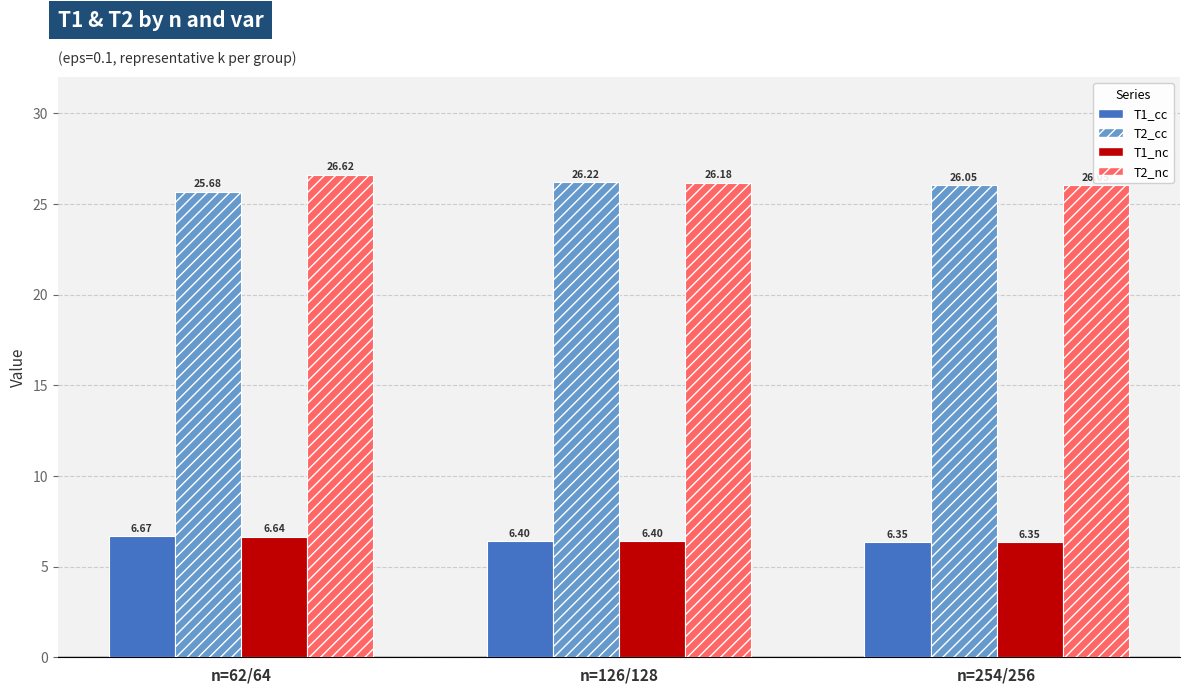

What is the approximate value of T2_cc at n=126/128?

26.2